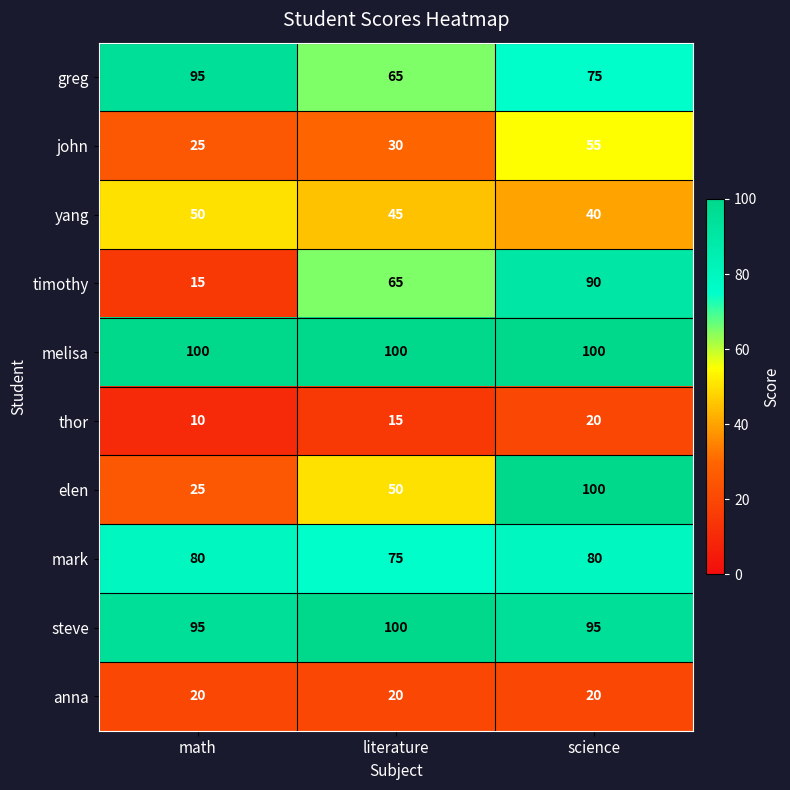

True or false: anna has a value of 32 at science.

False